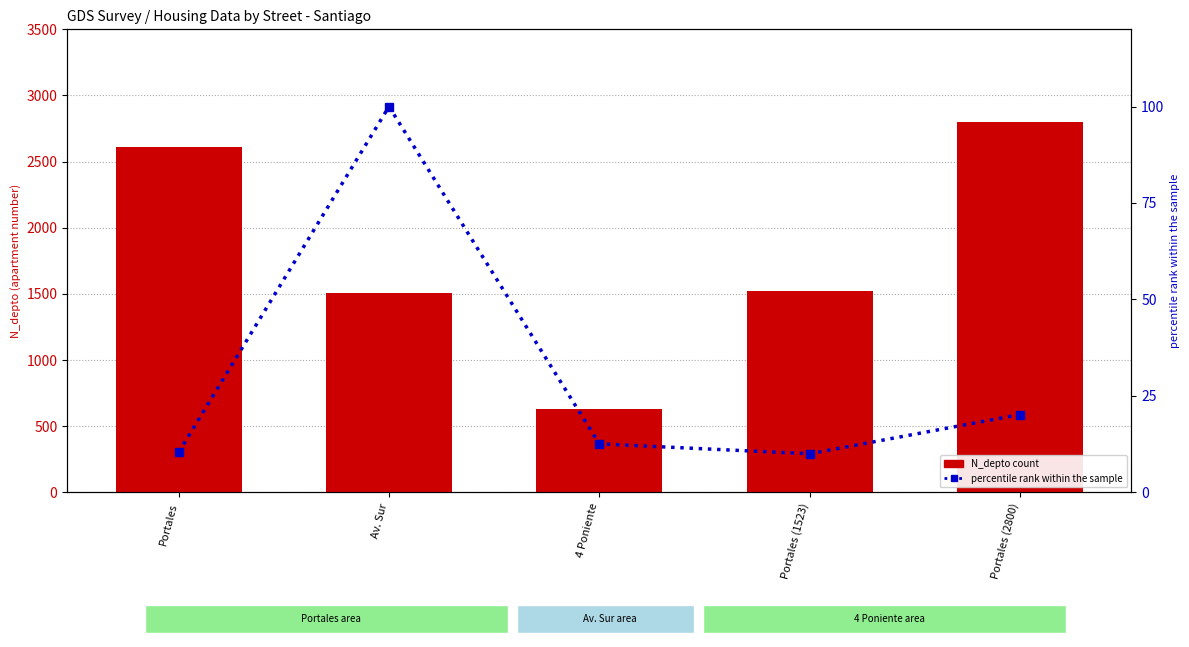

What is the label of the 5th bar from the left?

Portales (2800)